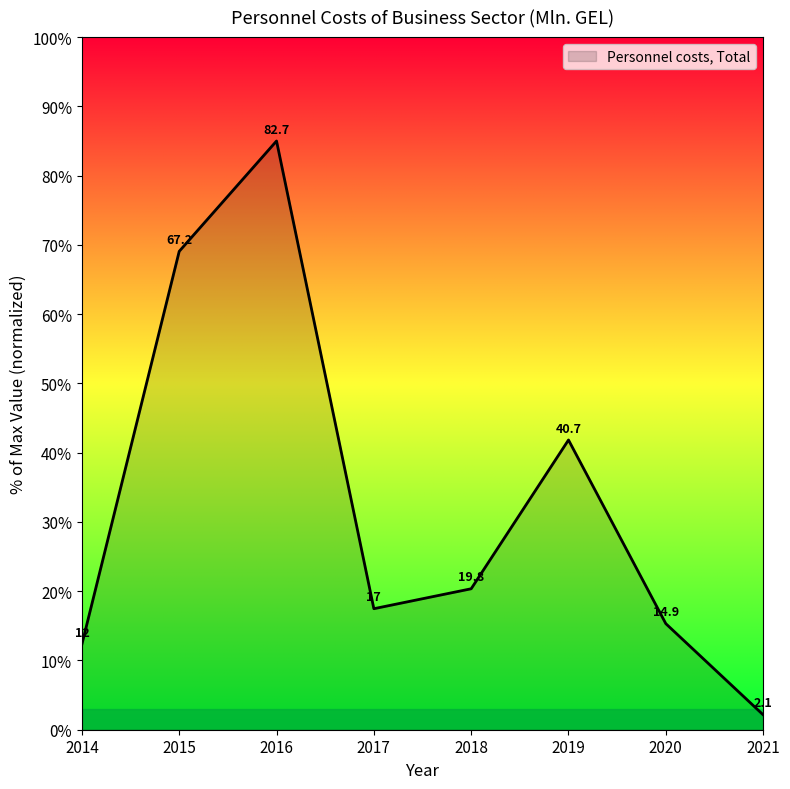

Does the chart have visible grid lines?

No